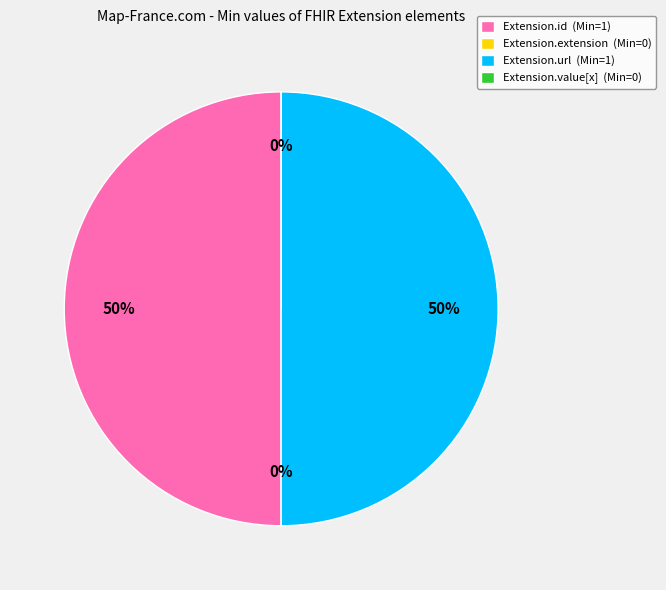

The Extension.value[x] slice represents 1% of the pie. True or false?

False